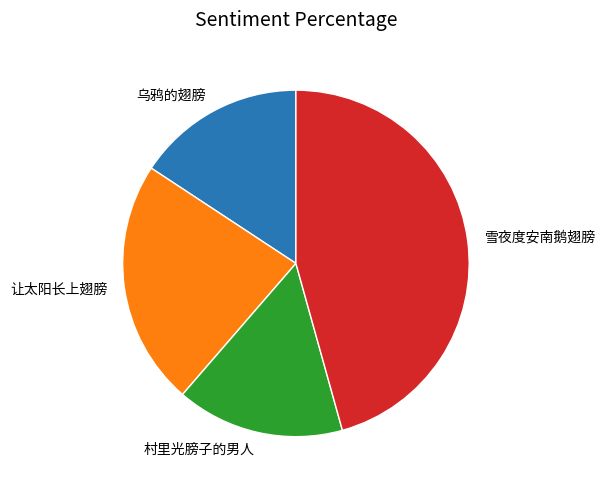

Is there a majority slice in this chart?

No